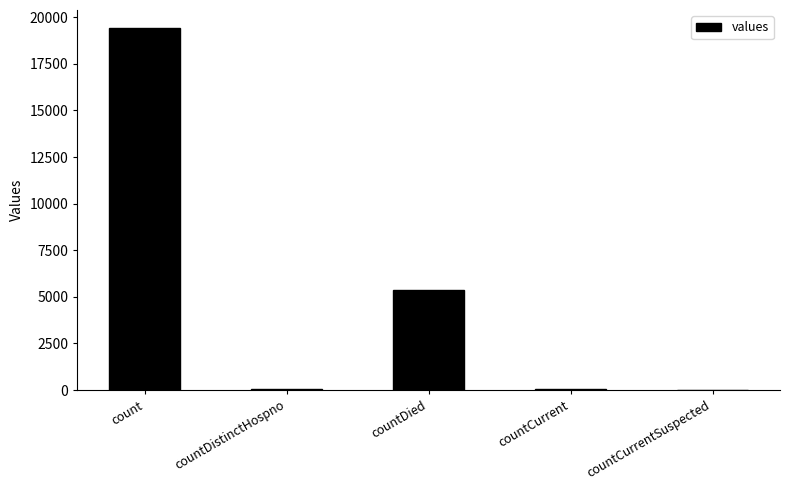

What is the approximate value at count?

19420